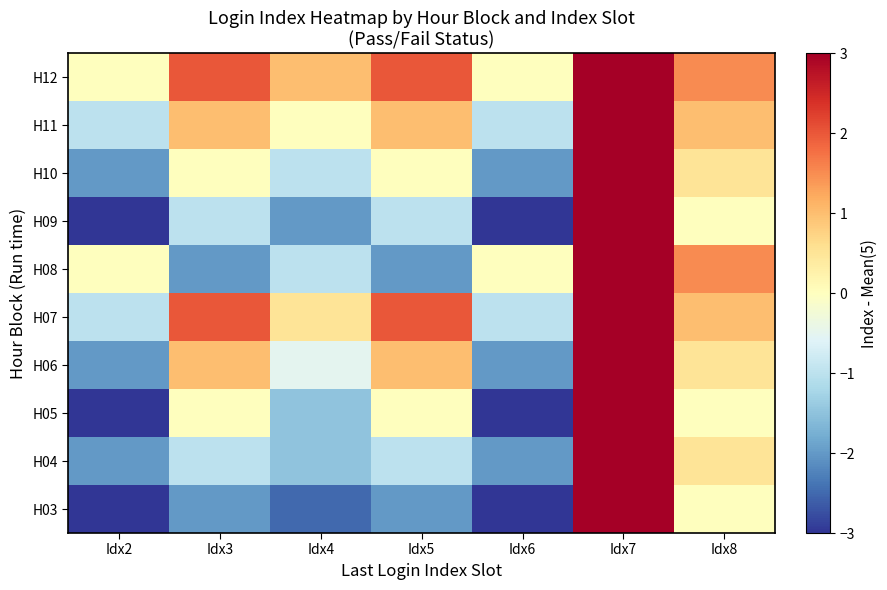

What is the total value across all series at Idx2?

-17.0